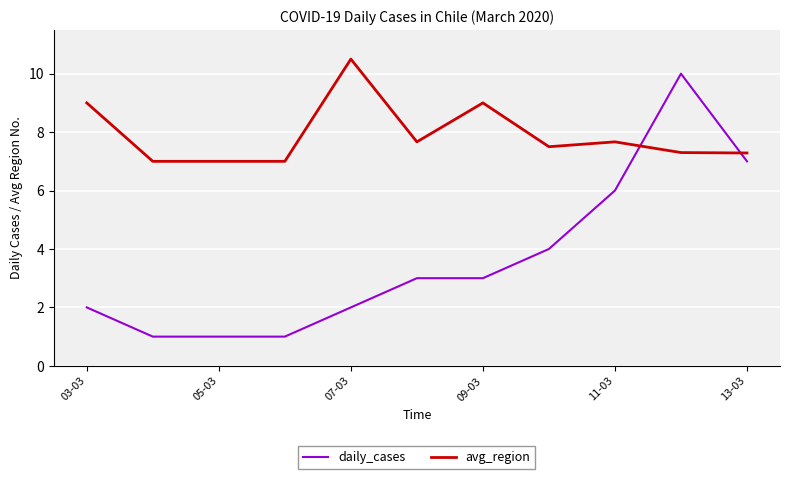

How many daily_cases values are between 1 and 6?

9